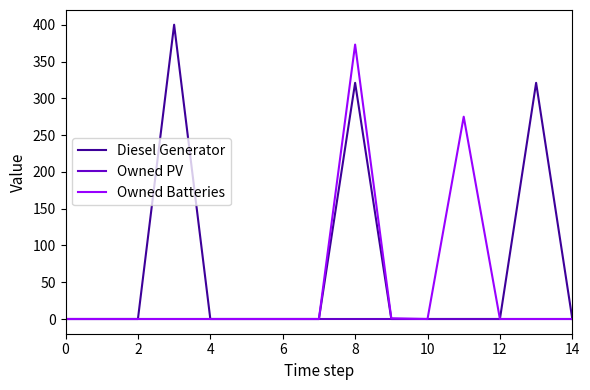

Which series has the largest total across all categories?

Diesel Generator